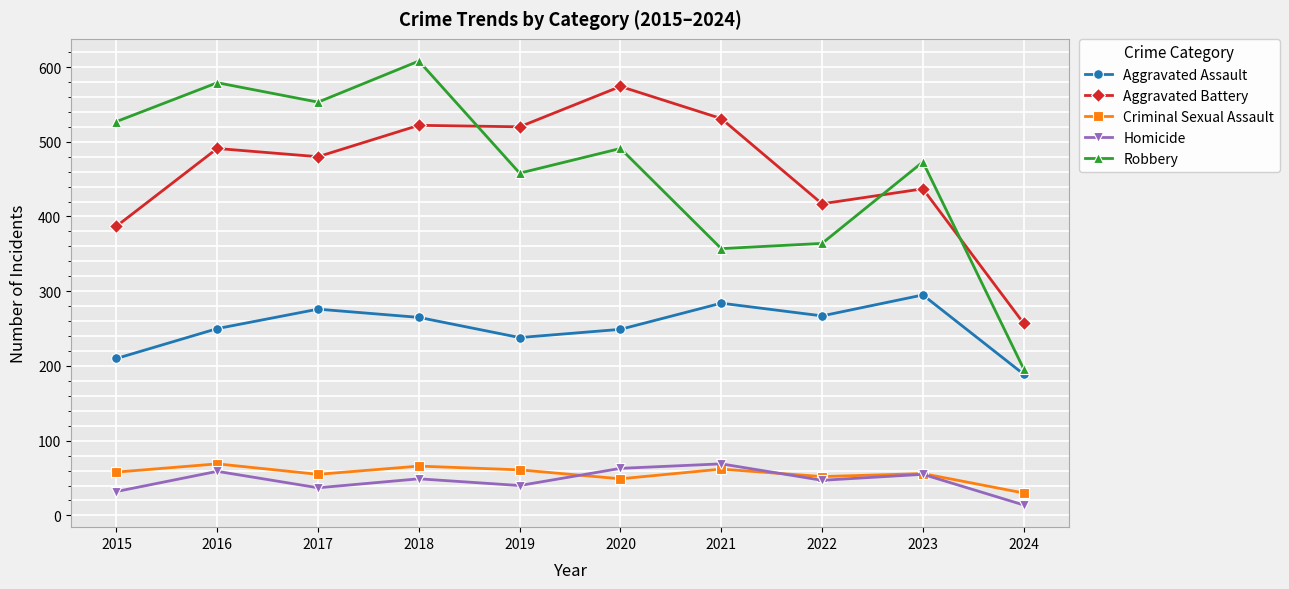

True or false: Criminal Sexual Assault has more than 1 interior local peaks.

True